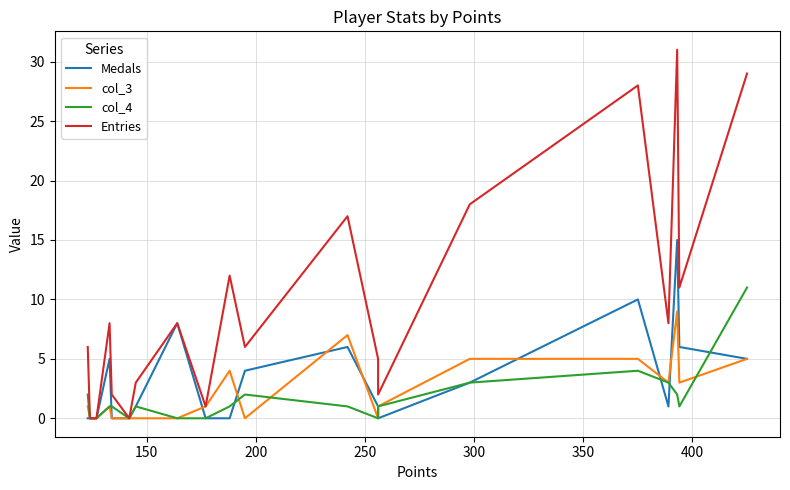

How many data points in col_4 are above 1?

7